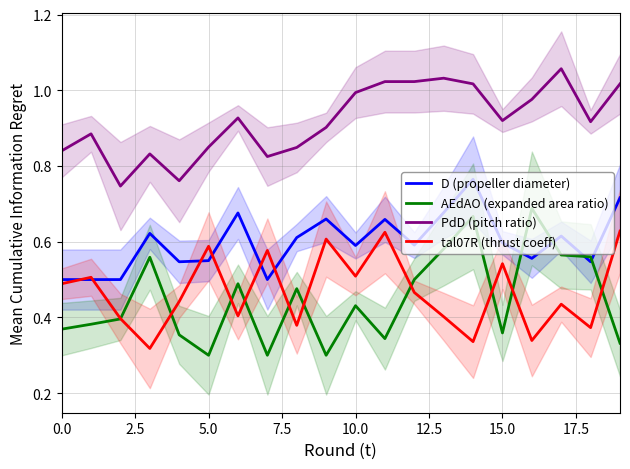

Which series has the largest range (max minus min)?

AEdAO (expanded area ratio)